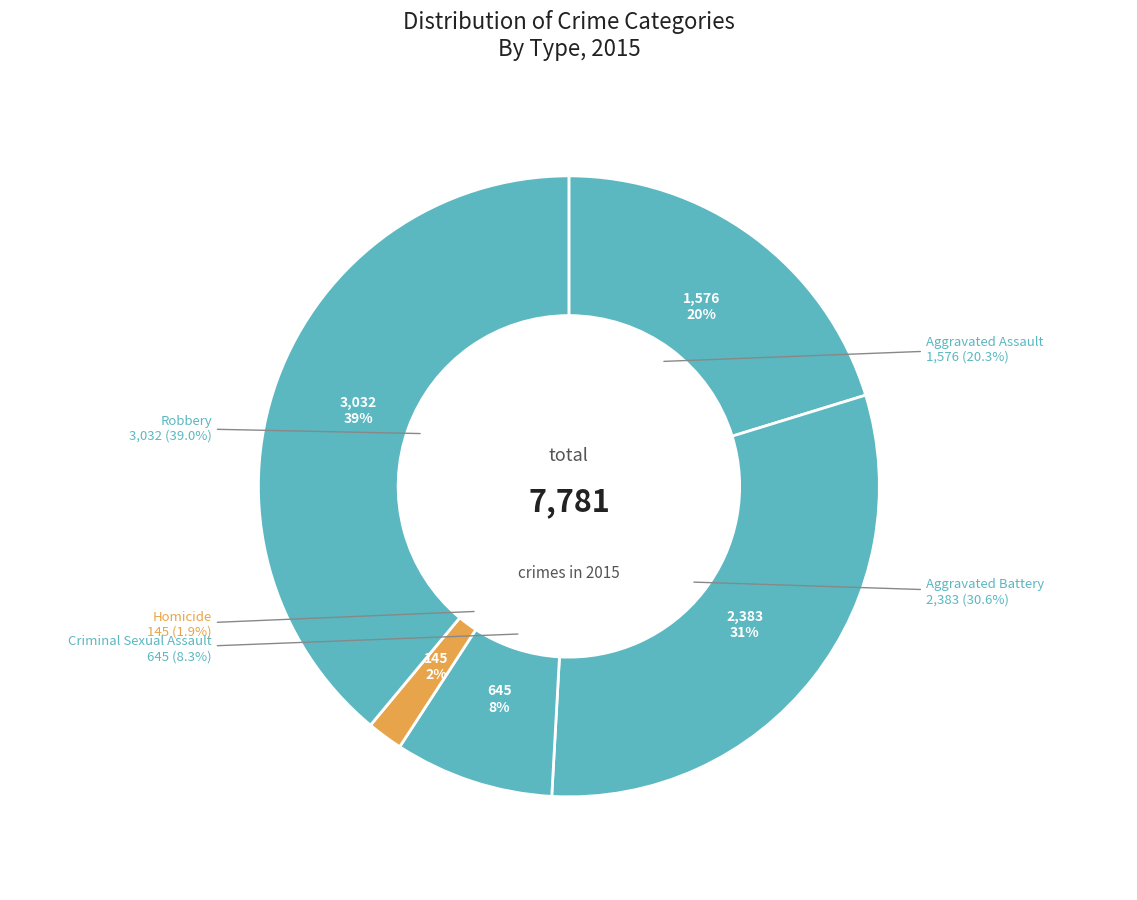

Is there a majority slice in this chart?

No